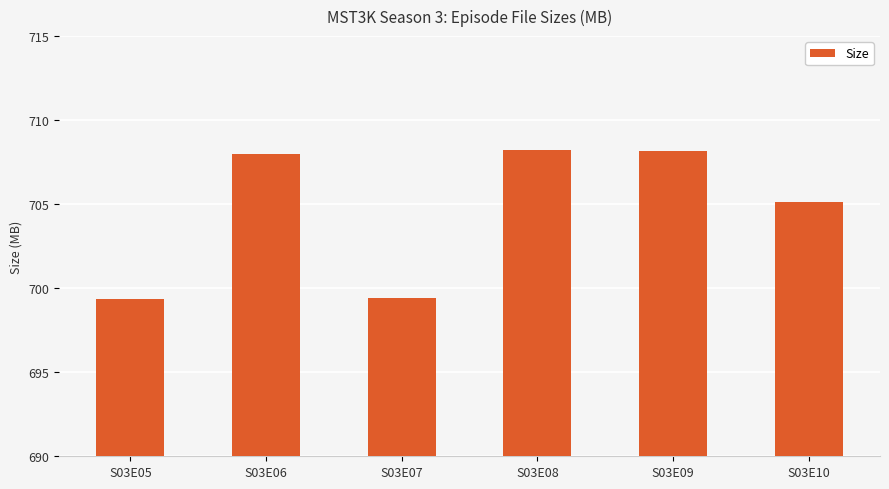

What is the sum of all values?

4228.3